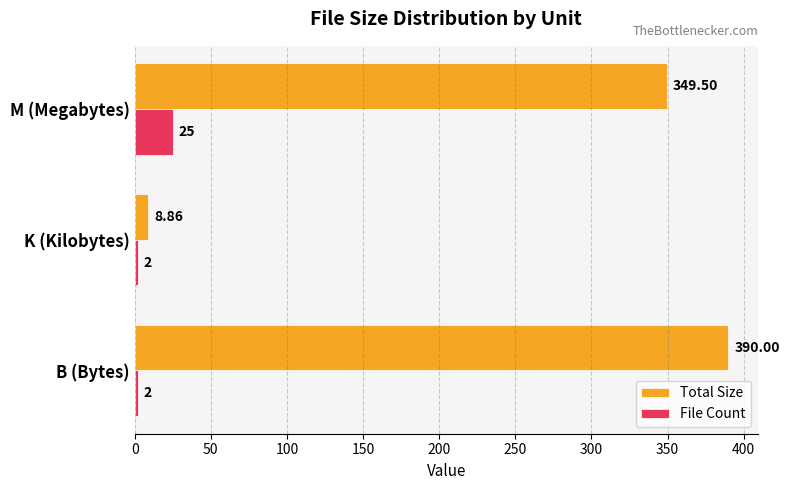

Between B (Bytes) and K (Kilobytes), which series saw the biggest shift?

Total Size